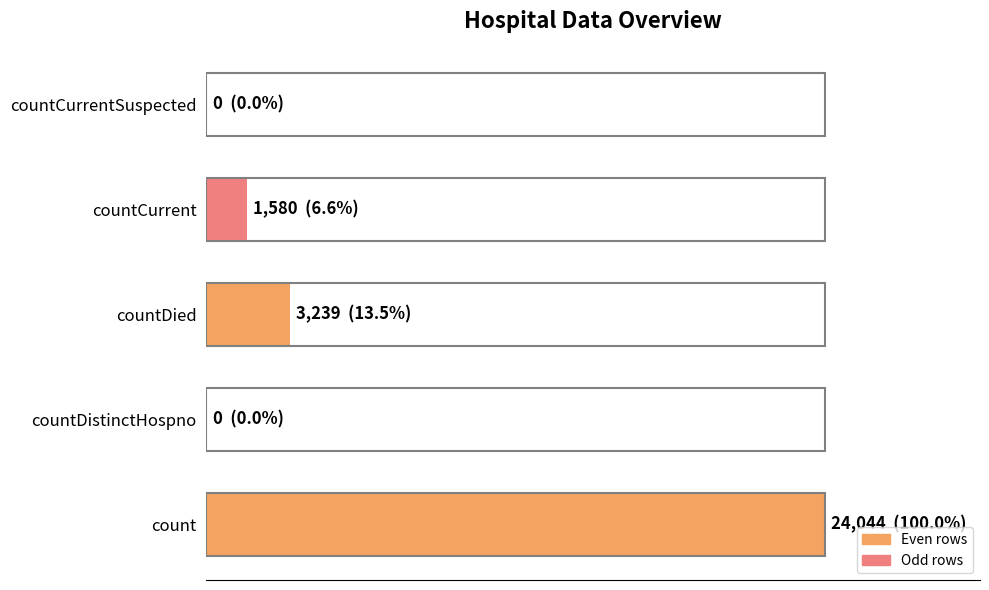

Are the bars horizontal?

Yes